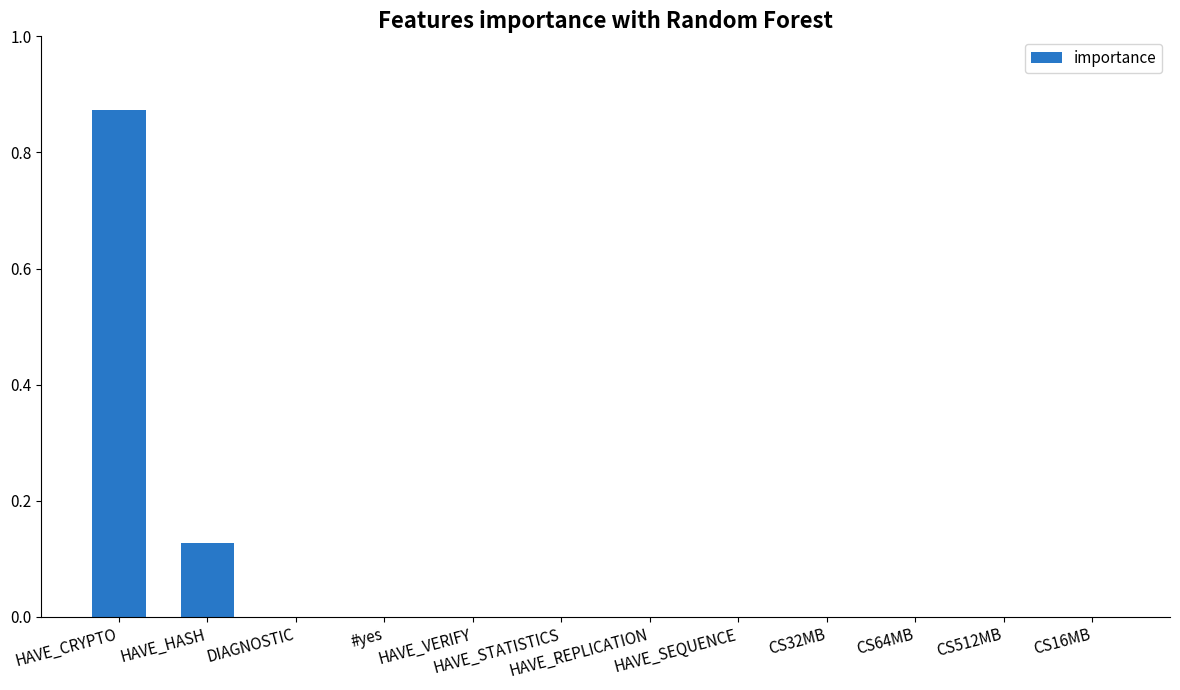

True or false: the data shows 0.0 at CS512MB.

True